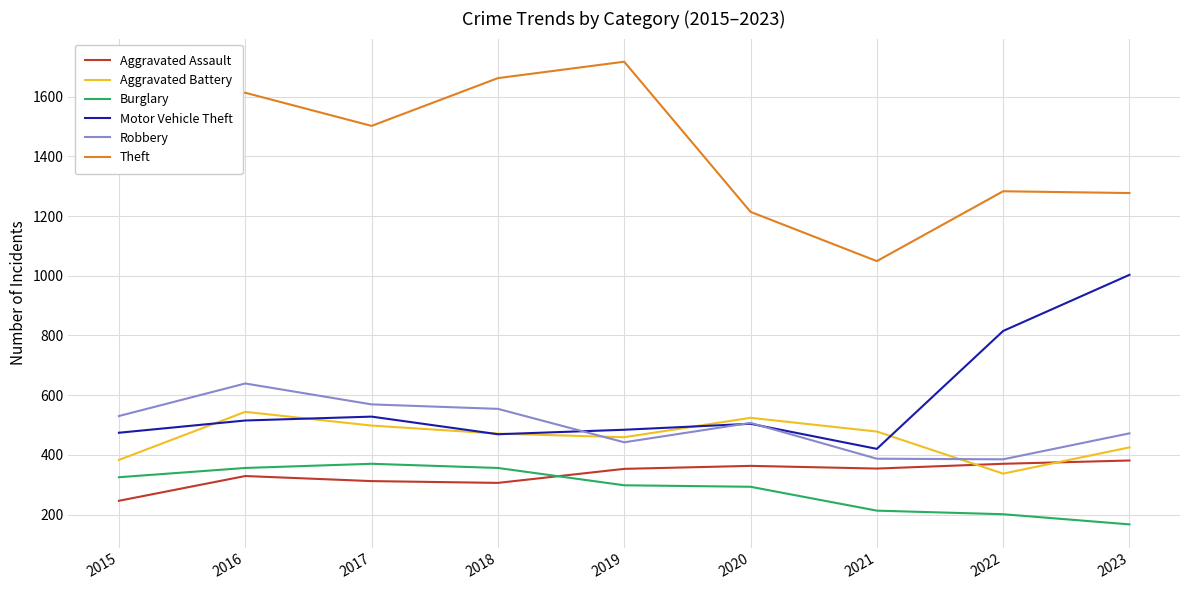

The value of Aggravated Battery at 2017 is 498. True or false?

True